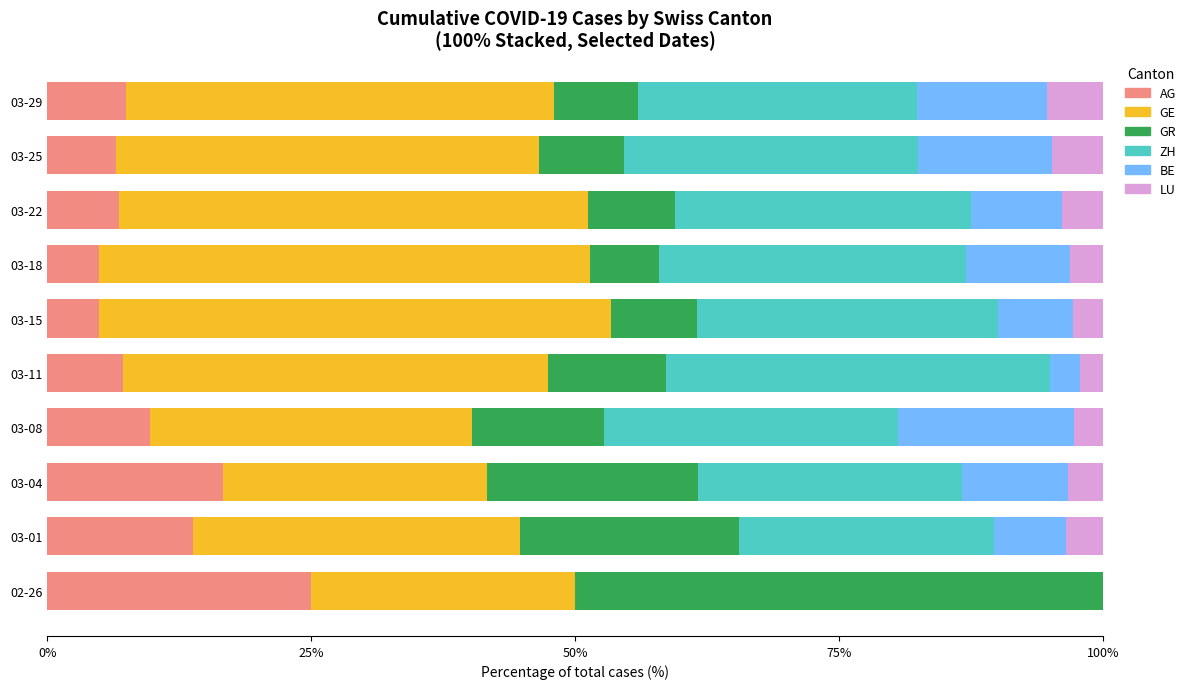

What is the total value across all series at 03-25?

100.0